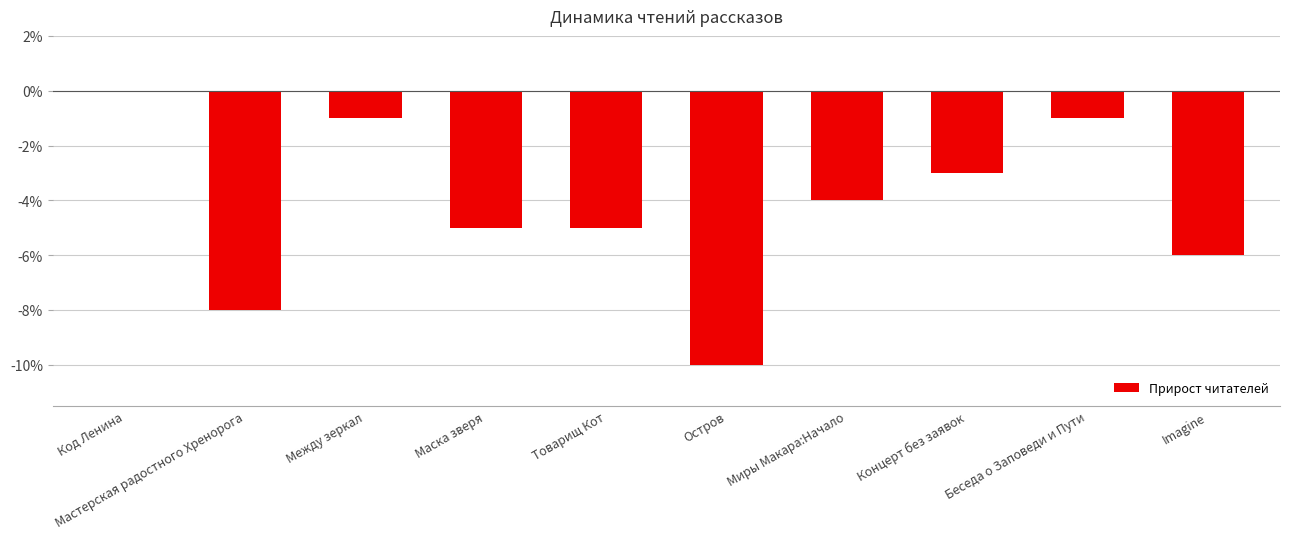

How many values exceed -4?

4